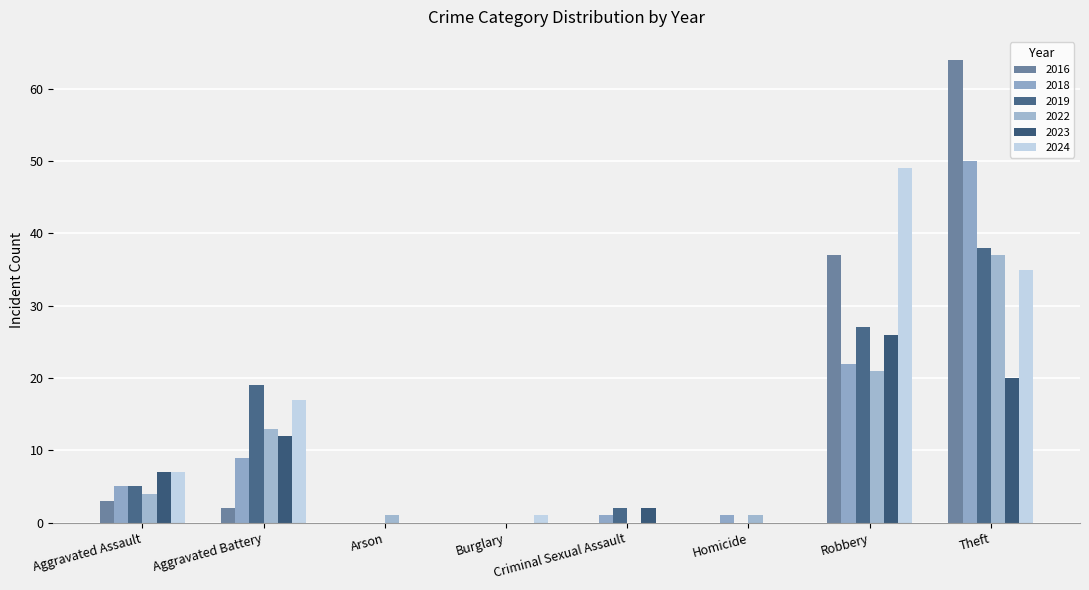

Reading right to left, what are all the values shown in this chart?

2018: Theft=50	Robbery=22	Homicide=1	Criminal Sexual Assault=1	Burglary=0	Arson=0	Aggravated Battery=9	Aggravated Assault=5
2022: Theft=37	Robbery=21	Homicide=1	Criminal Sexual Assault=0	Burglary=0	Arson=1	Aggravated Battery=13	Aggravated Assault=4
2019: Theft=38	Robbery=27	Homicide=0	Criminal Sexual Assault=2	Burglary=0	Arson=0	Aggravated Battery=19	Aggravated Assault=5
2023: Theft=20	Robbery=26	Homicide=0	Criminal Sexual Assault=2	Burglary=0	Arson=0	Aggravated Battery=12	Aggravated Assault=7
2024: Theft=35	Robbery=49	Homicide=0	Criminal Sexual Assault=0	Burglary=1	Arson=0	Aggravated Battery=17	Aggravated Assault=7
2016: Theft=64	Robbery=37	Homicide=0	Criminal Sexual Assault=0	Burglary=0	Arson=0	Aggravated Battery=2	Aggravated Assault=3